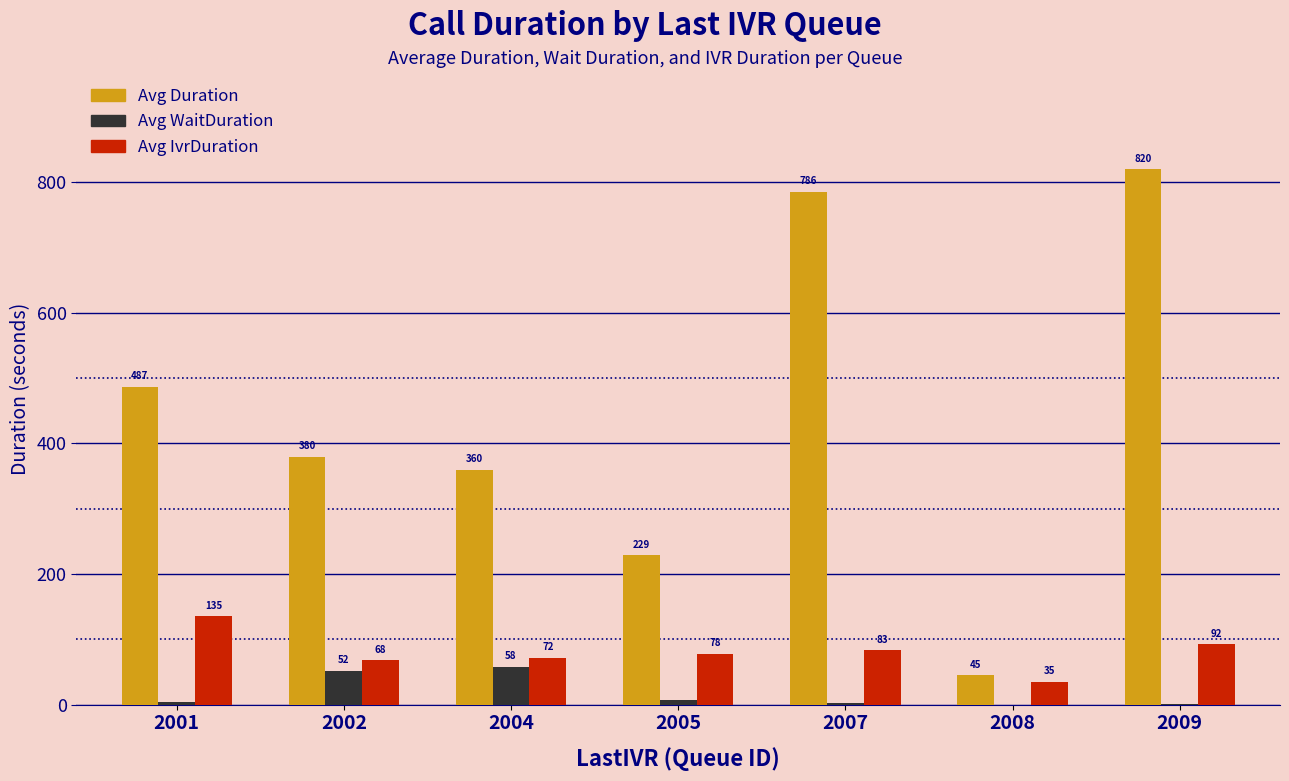

What value does the Avg Duration series have at 2002, to the nearest 10?

380